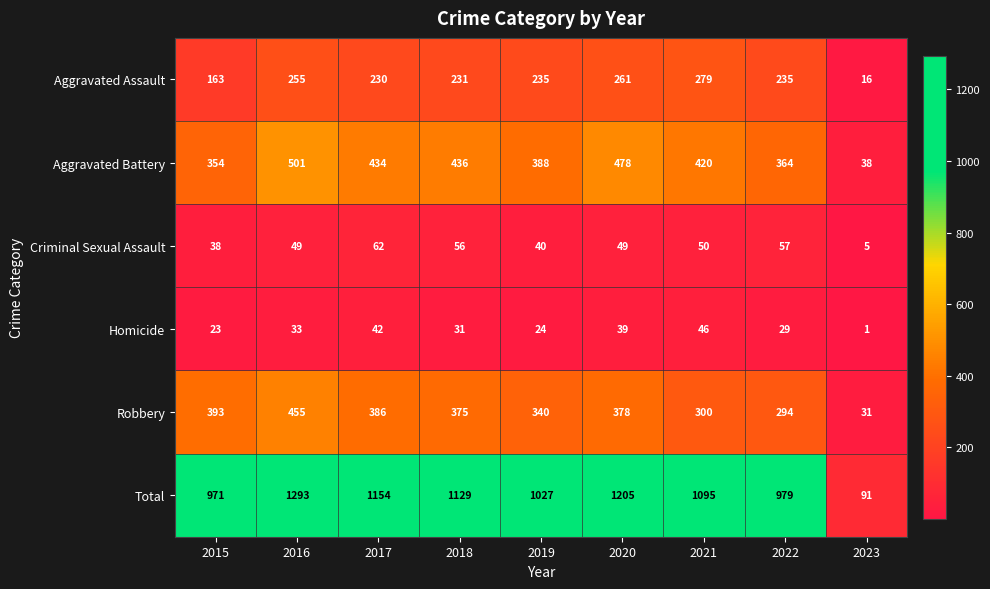

What is the sum of the Aggravated Assault values at 2020 and 2022?

496